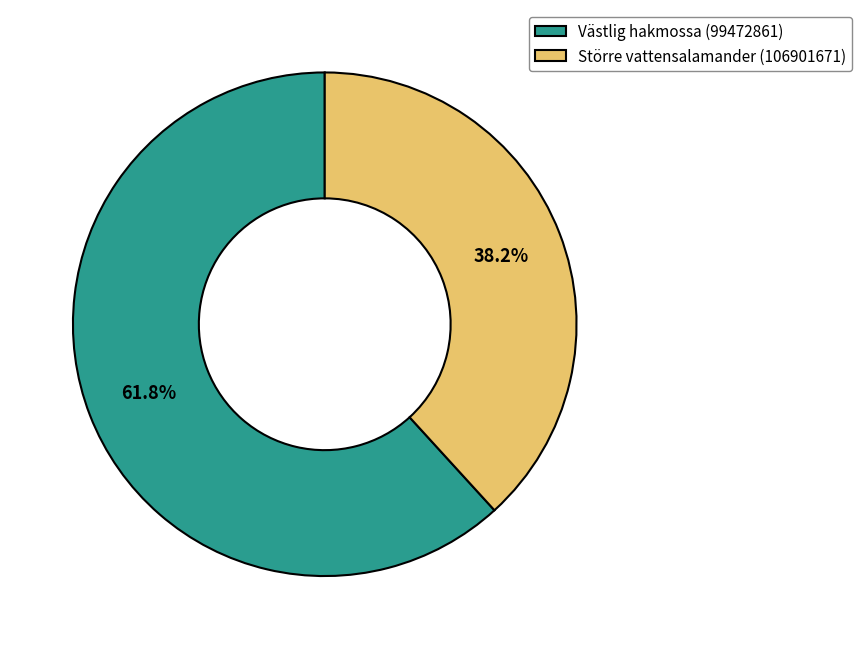

Count the number of slices in the pie.

2